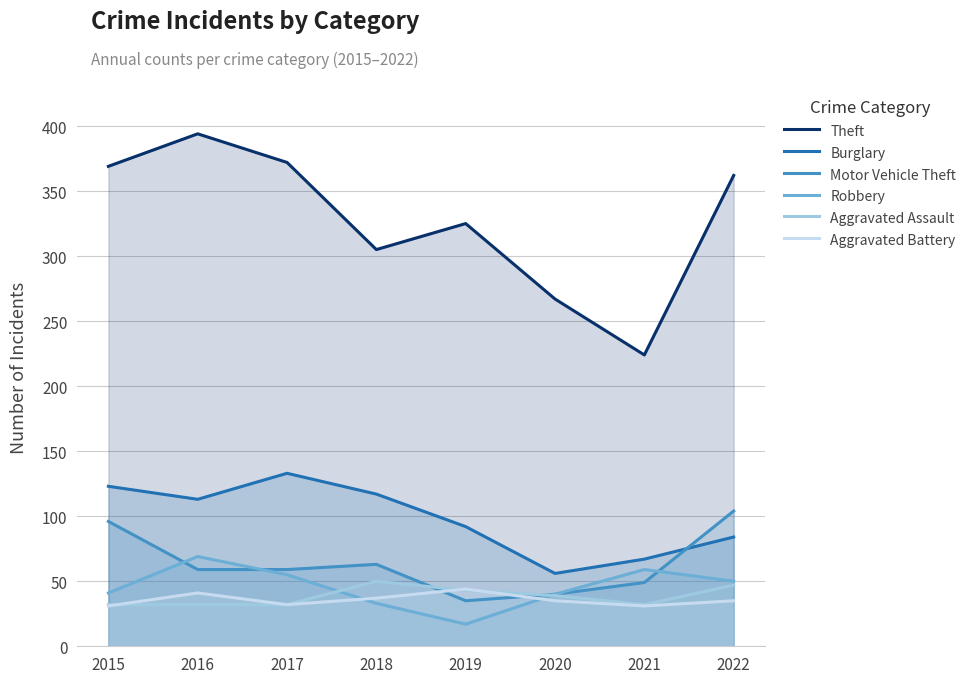

Which series has the largest range (max minus min)?

Theft